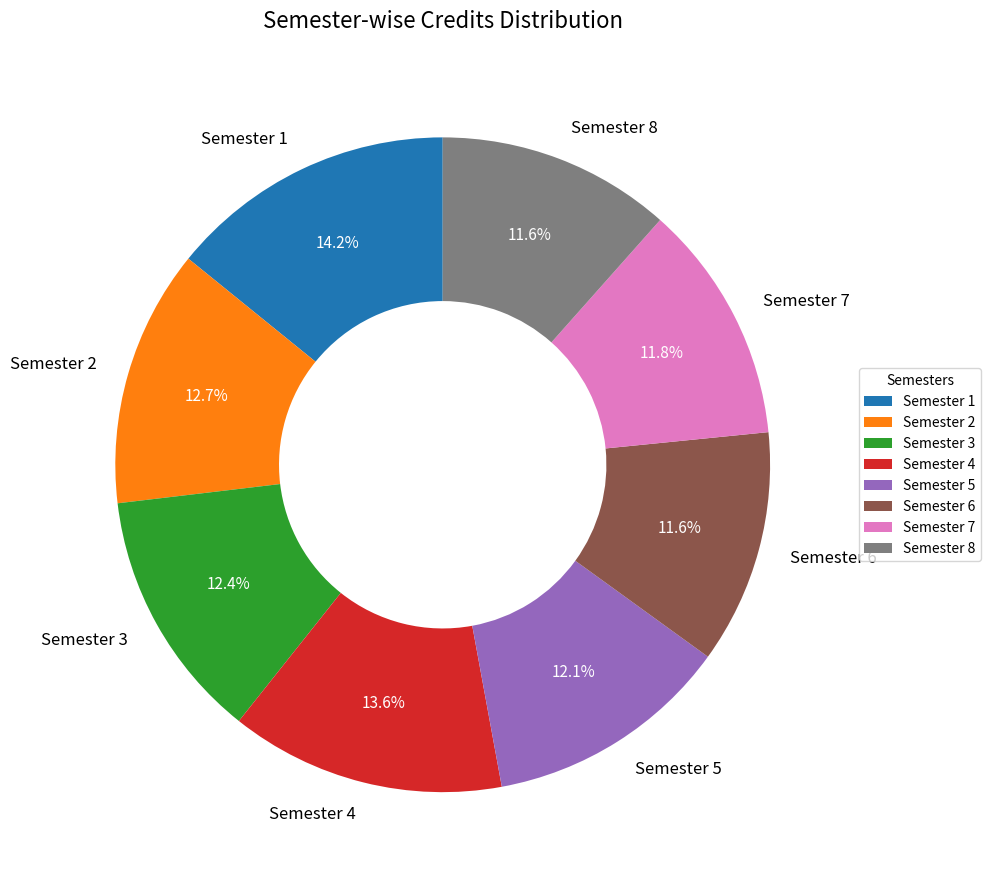

Between Semester 1 and Semester 8, which is larger?

Semester 1